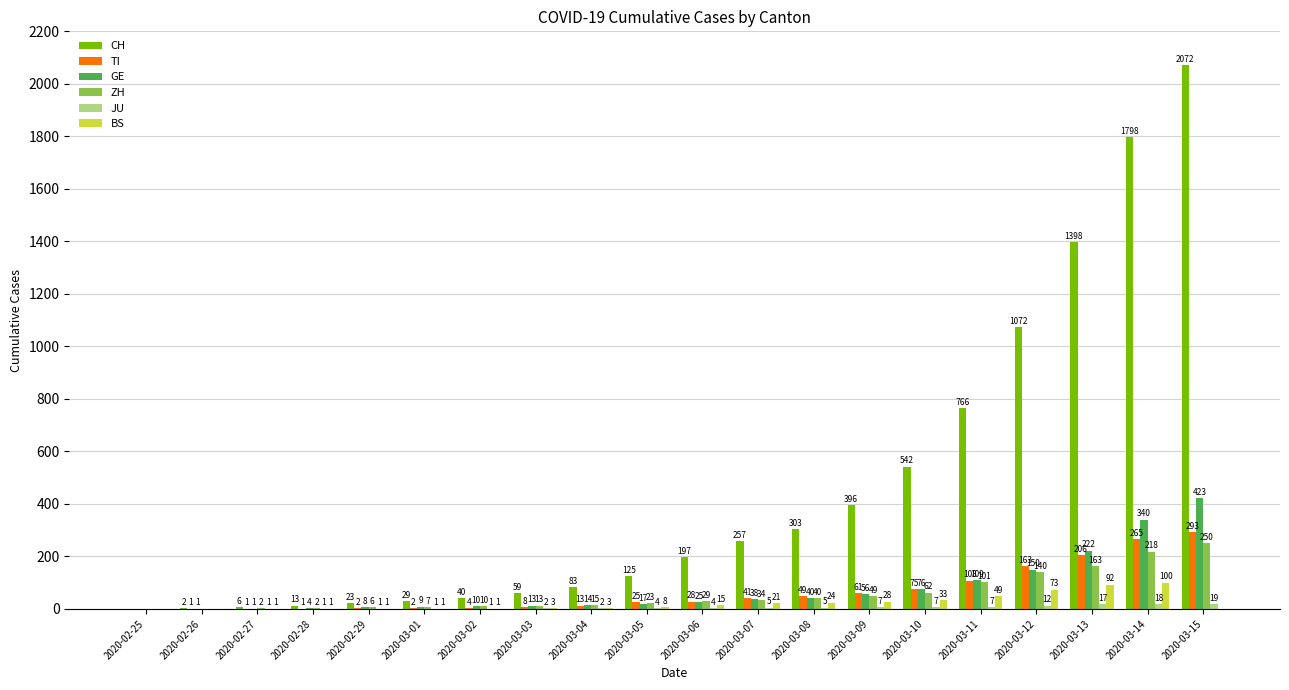

What is the total value across all series at 2020-03-01?

49